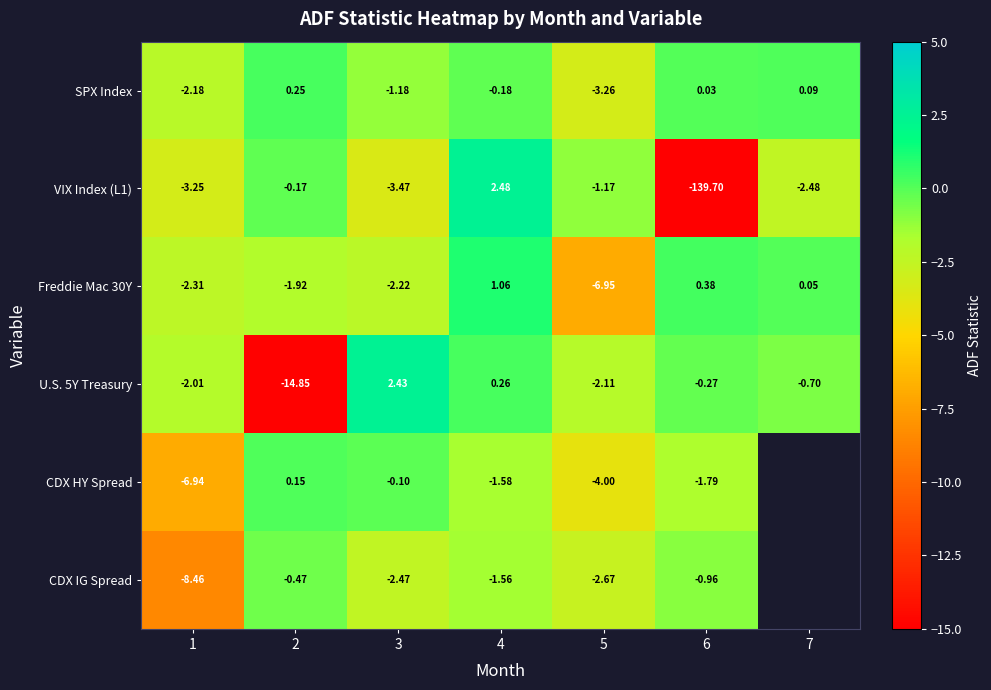

Rank the categories by row_2 value from highest to lowest.

4, 6, 7, 2, 3, 1, 5